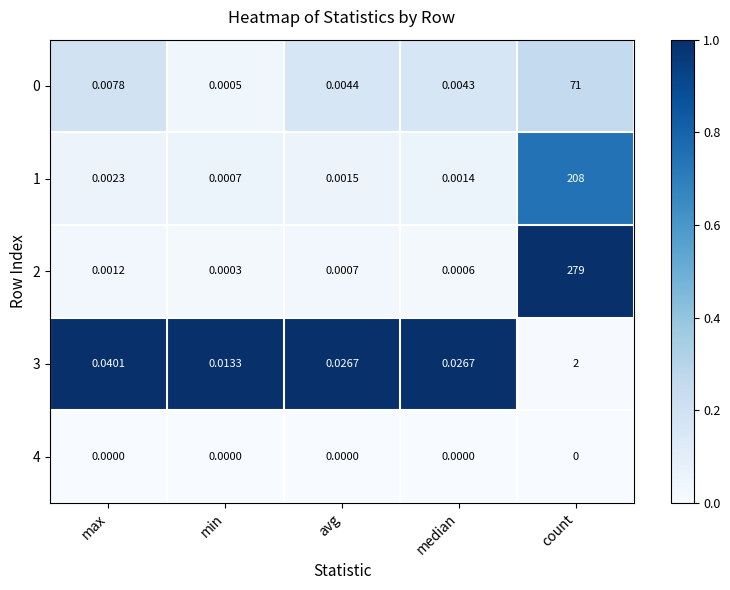

List the labels in order of 0 value, largest first.

count, max, avg, median, min